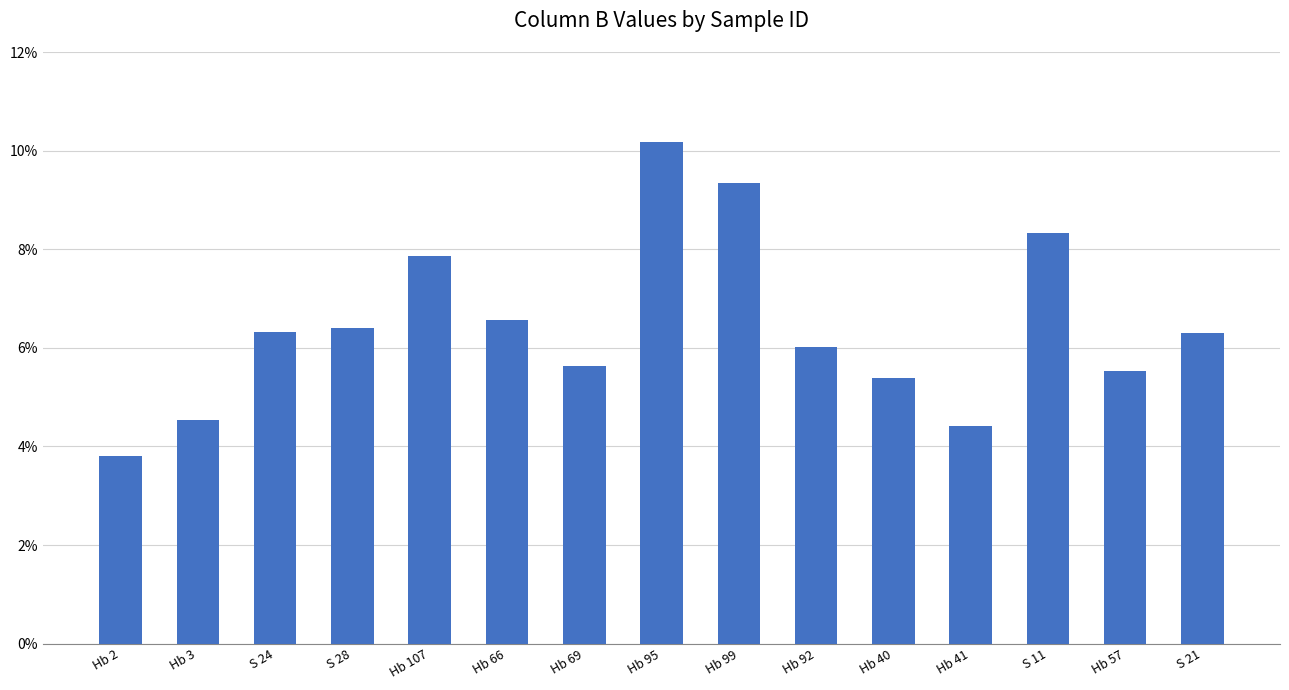

Are the bars horizontal?

No